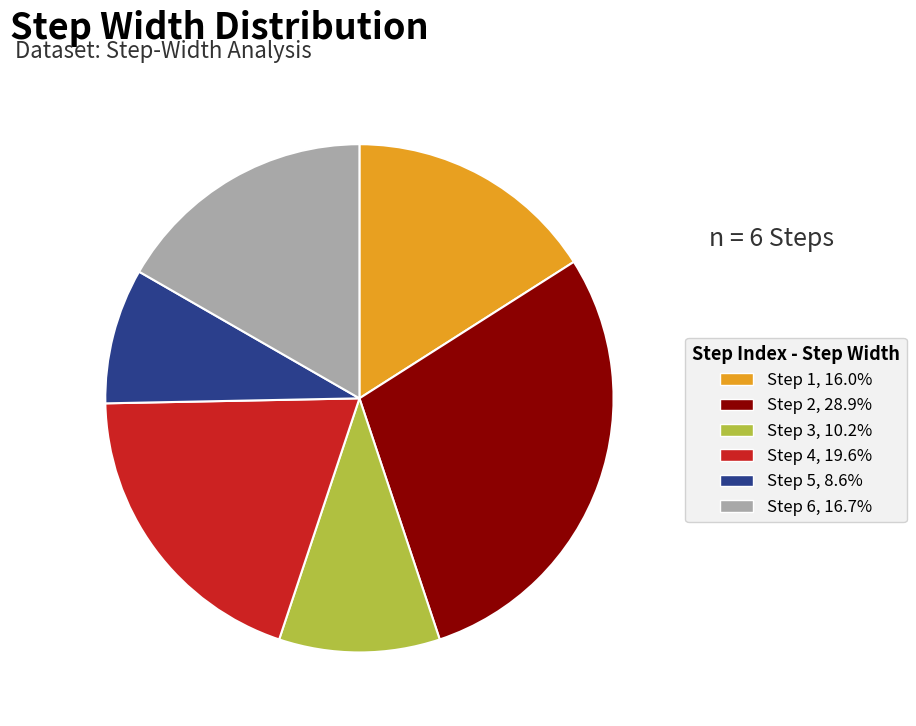

Combined, do Step 5, 8.6% and Step 2, 28.9% account for over 50%?

No